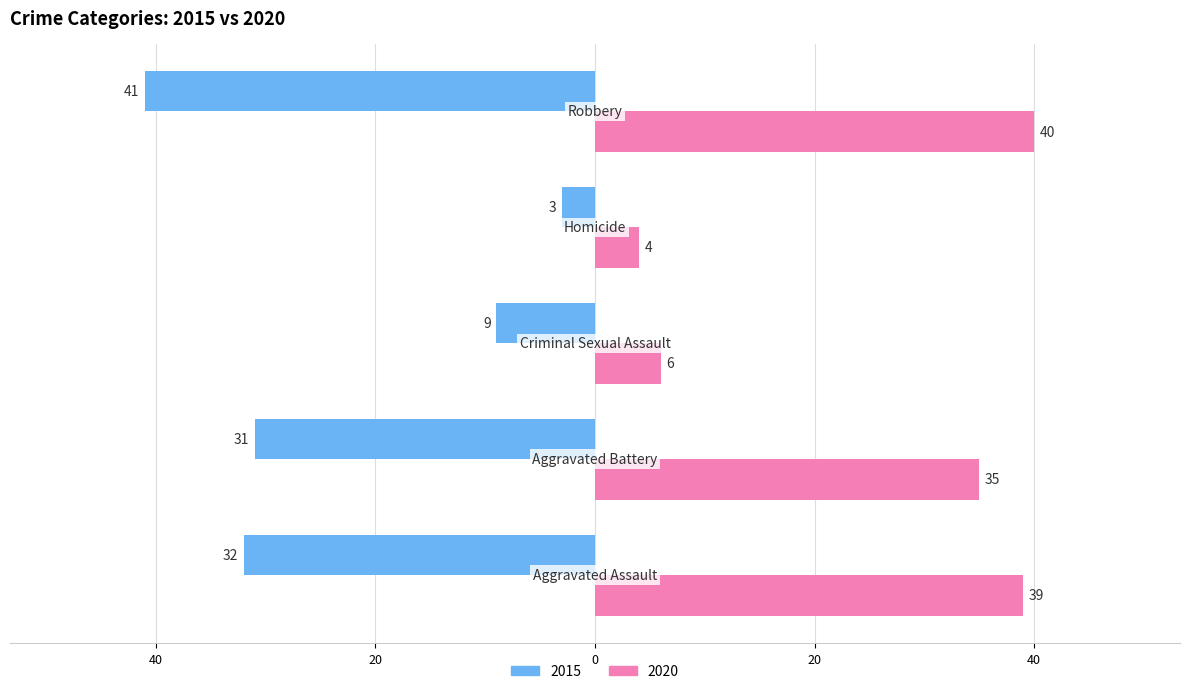

Reading left to right, list all the values displayed in this chart.

2015: -32	-31	-9	-3	-41
2020: 39	35	6	4	40